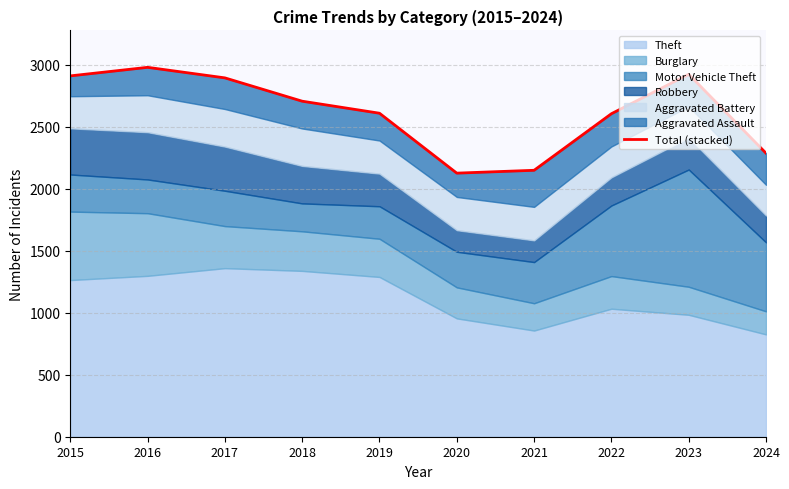

What is the greatest value displayed?

2978